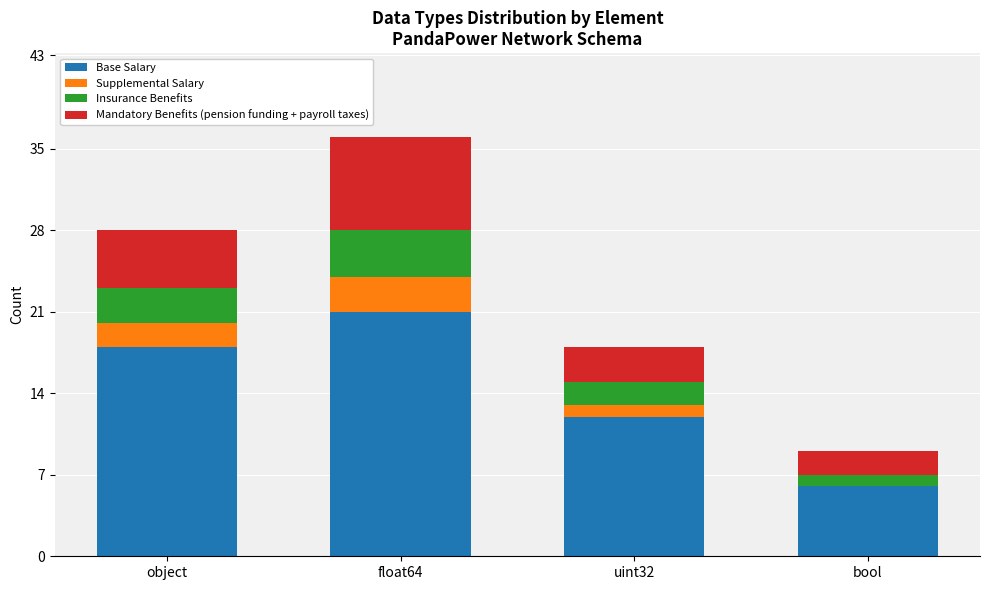

Where is Base Salary nearest to the value 13?

uint32